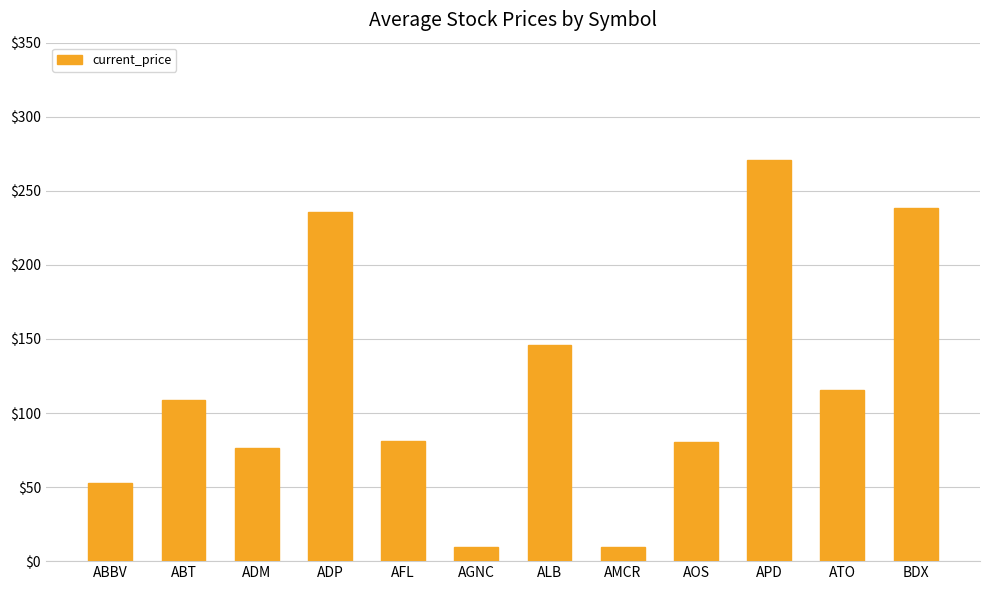

What is the label of the 10th bar from the left?

APD